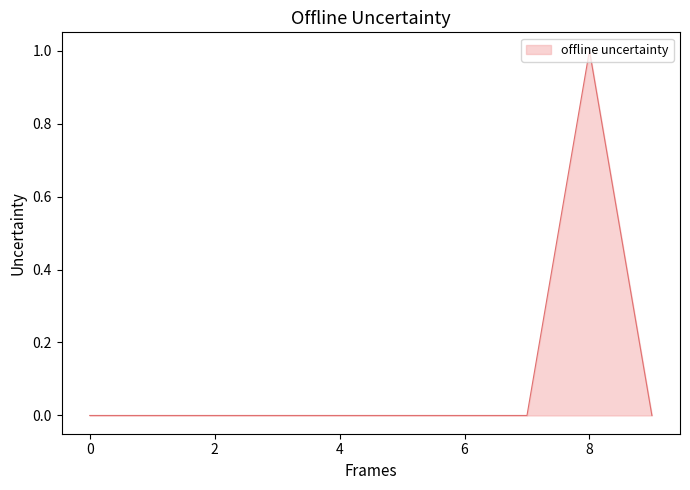

What is the maximum value shown in the chart?

1.0